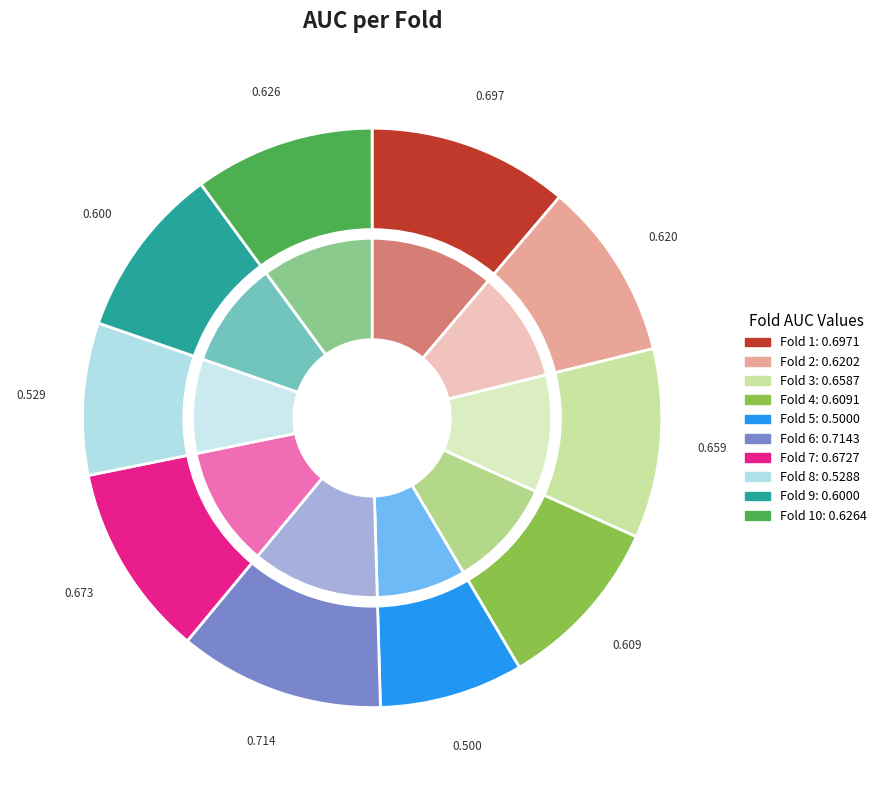

How many slices are in this pie chart?

10